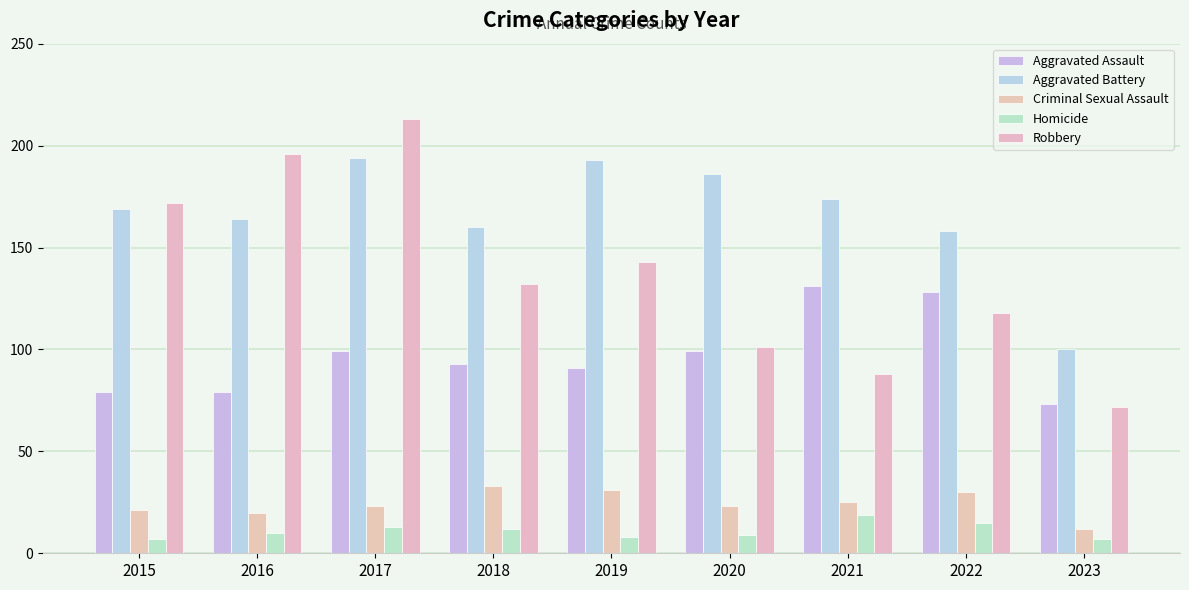

What is the sum of all Robbery values?

1235